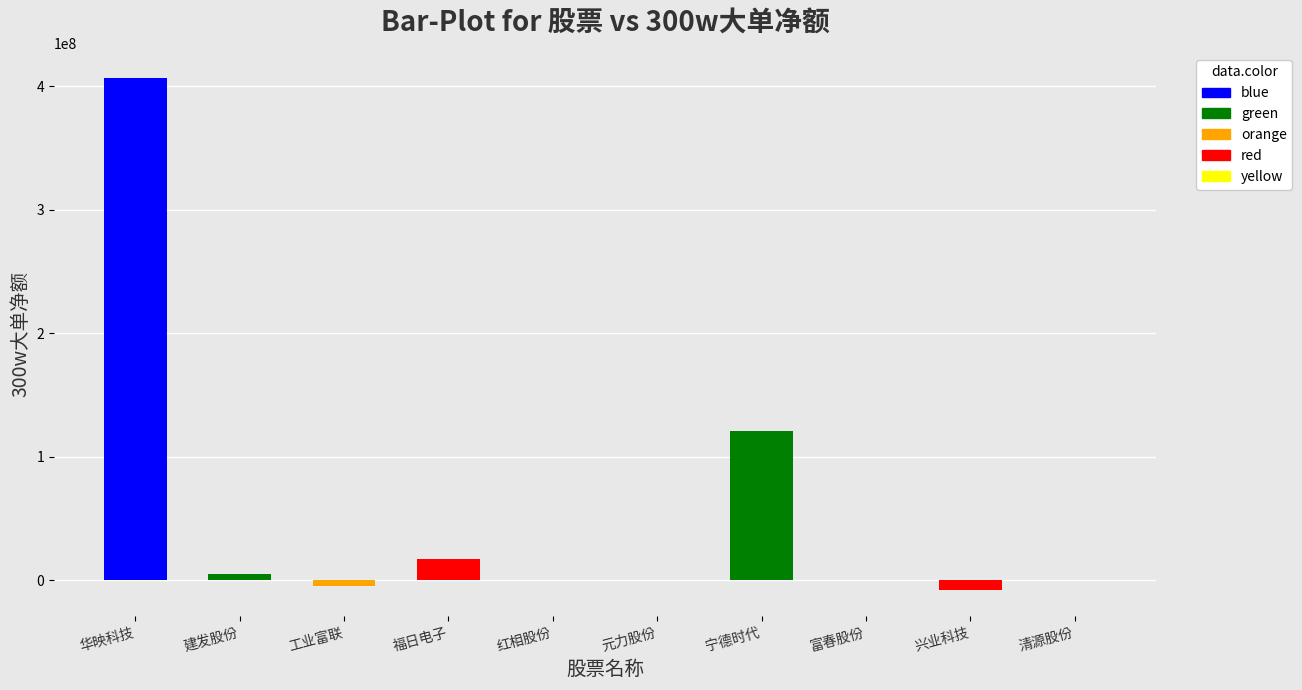

How many values are below zero?

2